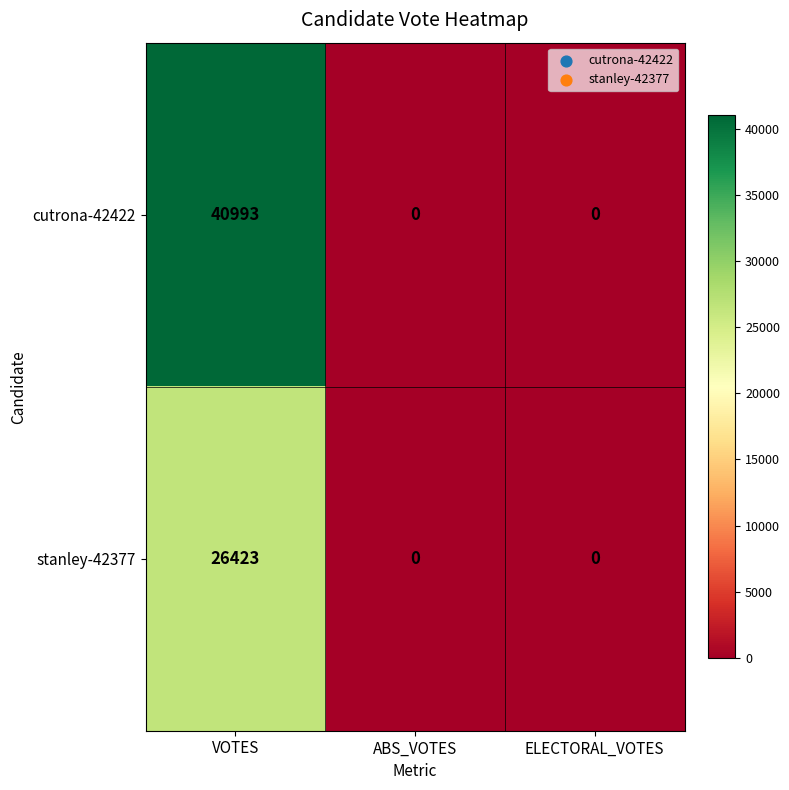

Count the stanley-42377 values in the range 0 to 26423.

3